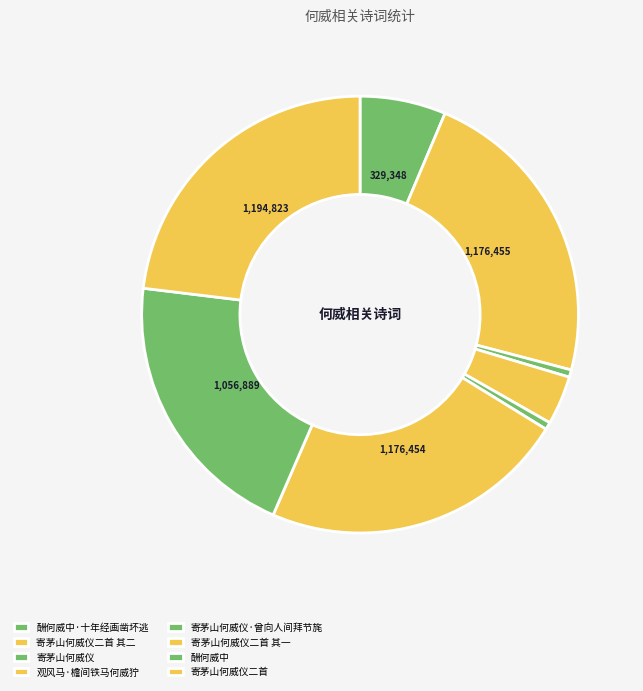

Is there a majority slice in this chart?

No